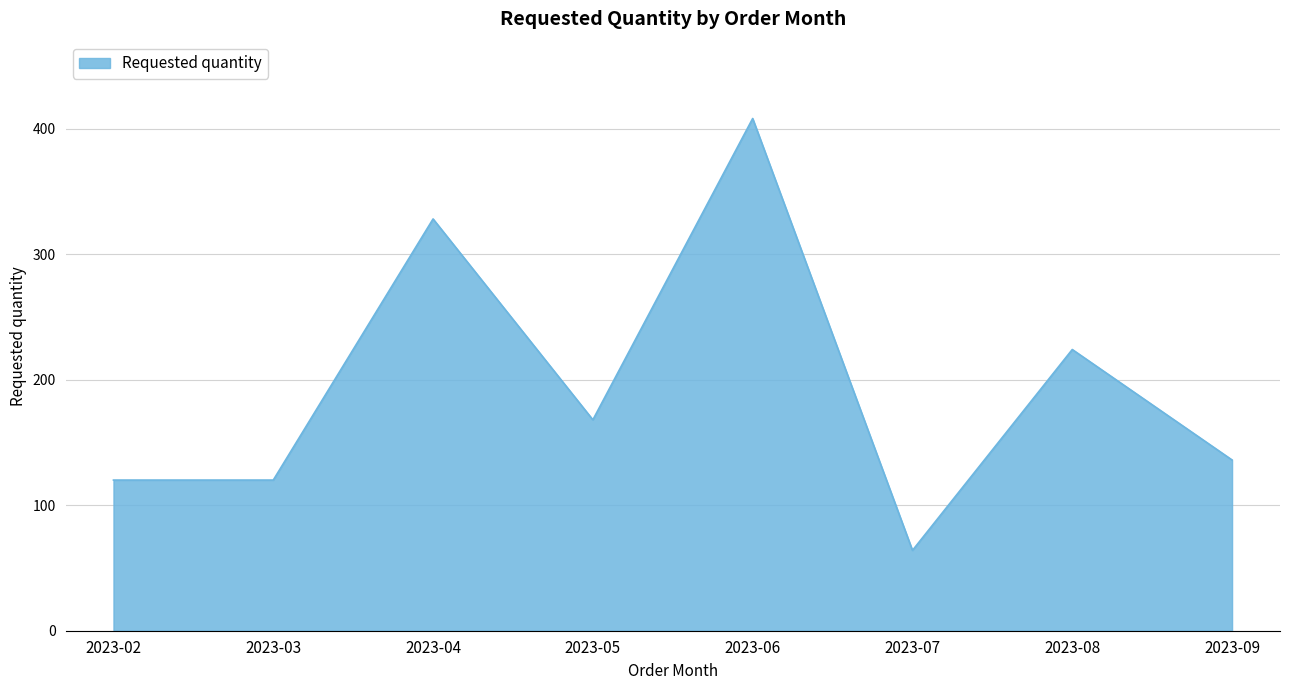

Does the chart display data point markers on the line(s)?

No